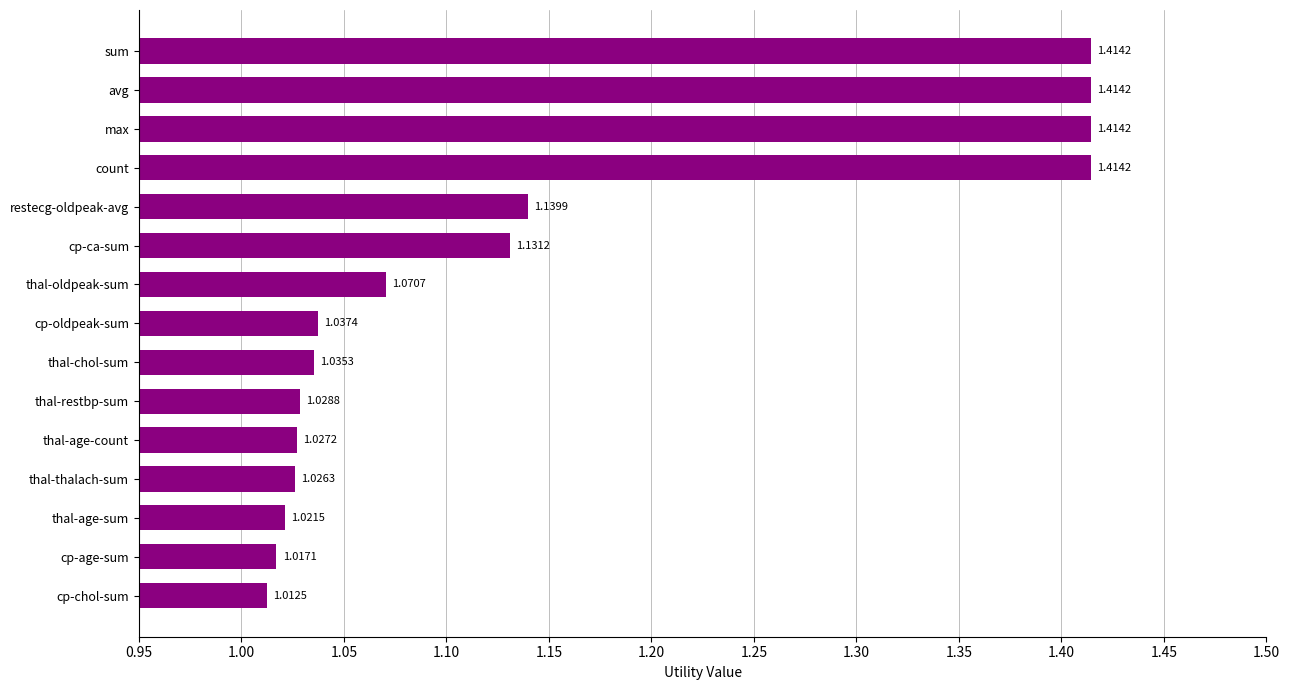

How many bars are there in total?

15